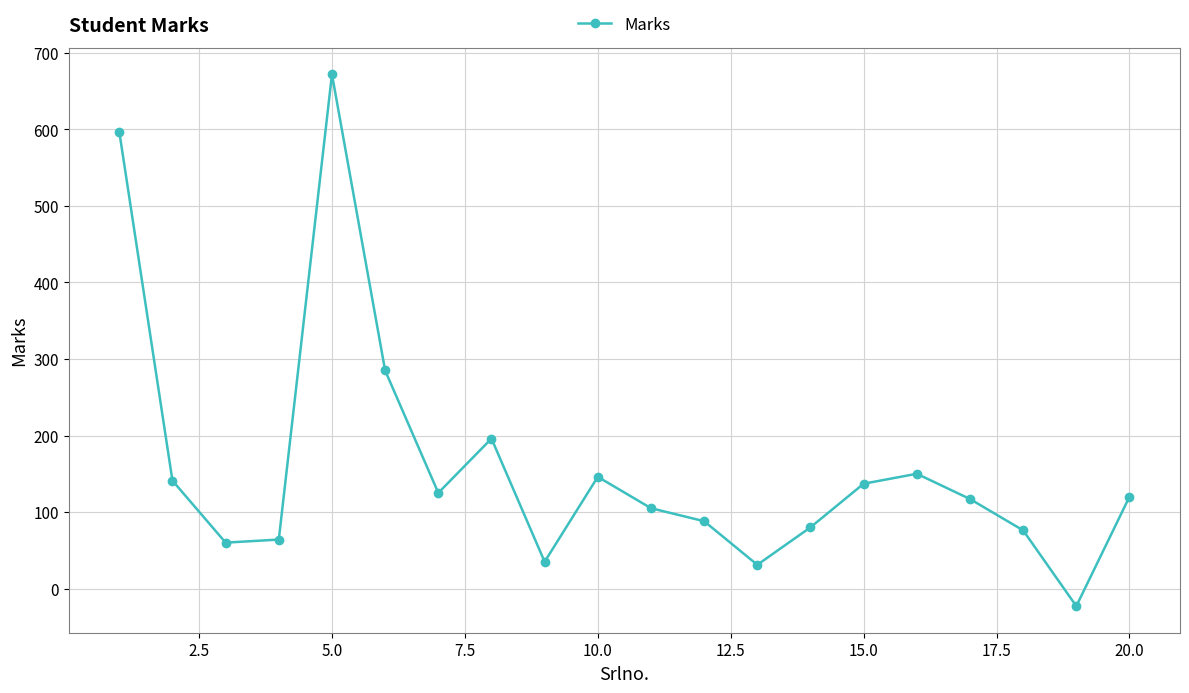

What is the sum of all values?

3202